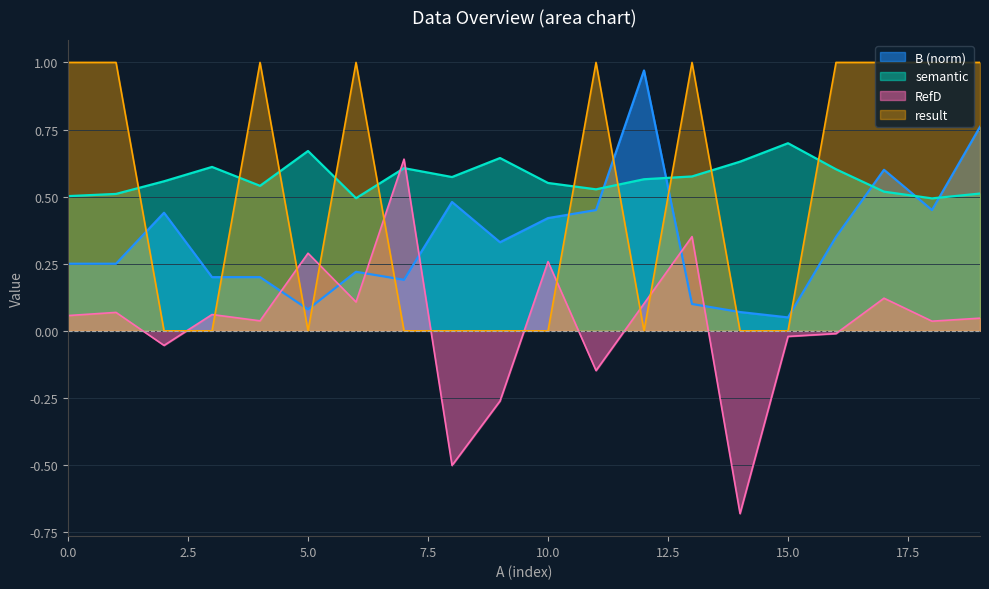

After their last crossing, which series has the higher values: result or B?

result